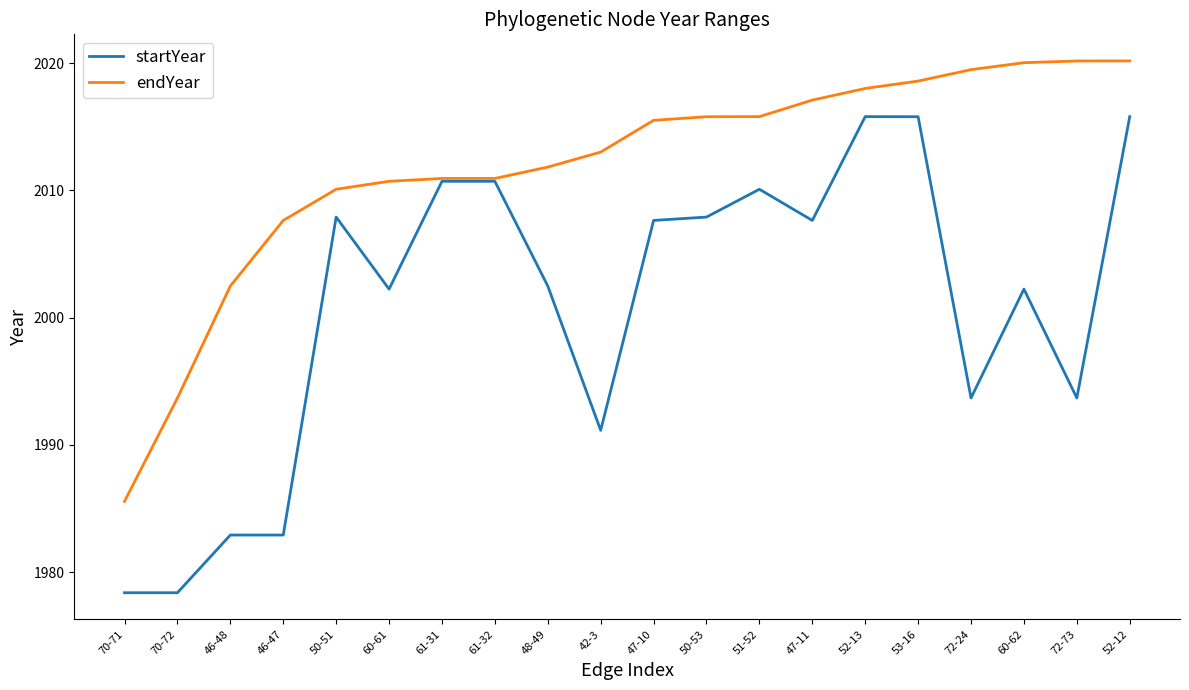

What is the sum of the startYear values at 47-10 and 70-71?

3986.0